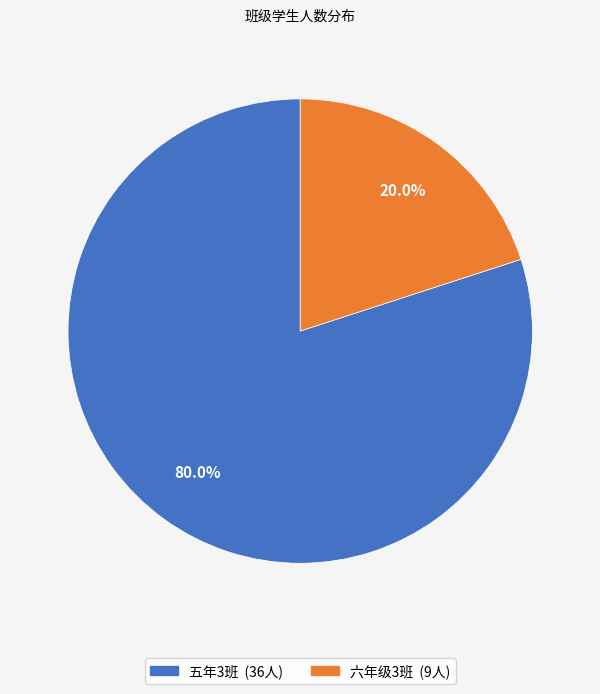

Which slice is the largest?

五年3班